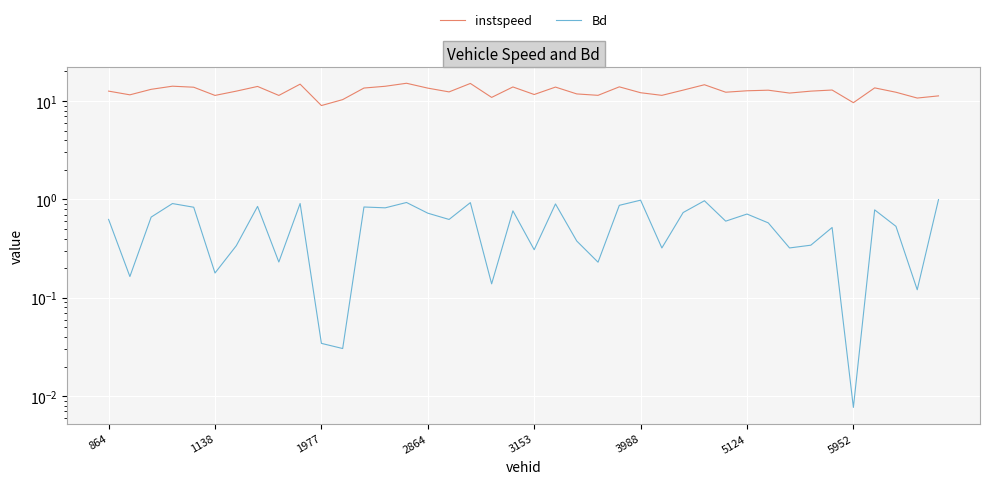

What are all the series names shown in the legend?

instspeed, Bd